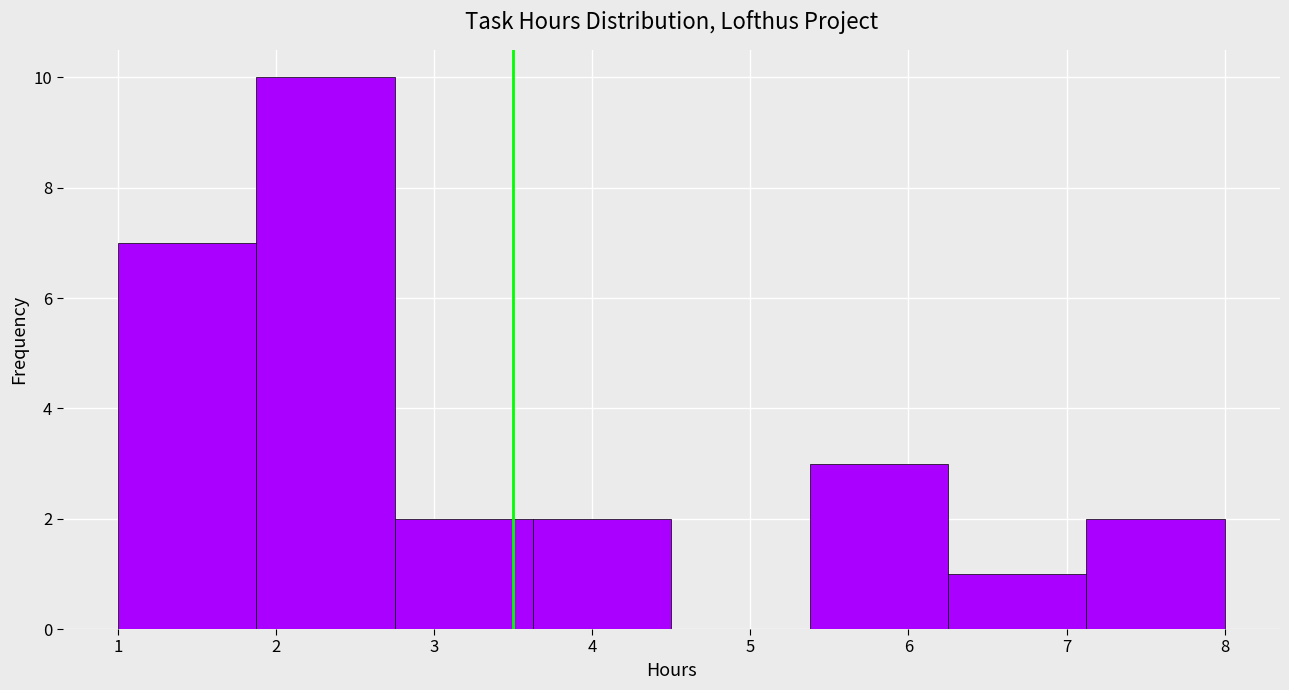

Reading left to right, list every bar in this chart as the range it spans on the x-axis followed by its height. Neither the bar edges nor the heights are printed on the chart, so give them approximately, as read against the axes.

1.0 to 1.9: 7
1.9 to 2.8: 10
2.8 to 3.6: 2
3.6 to 4.5: 2
4.5 to 5.4: 0
5.4 to 6.3: 3
6.3 to 7.1: 1
7.1 to 8.0: 2